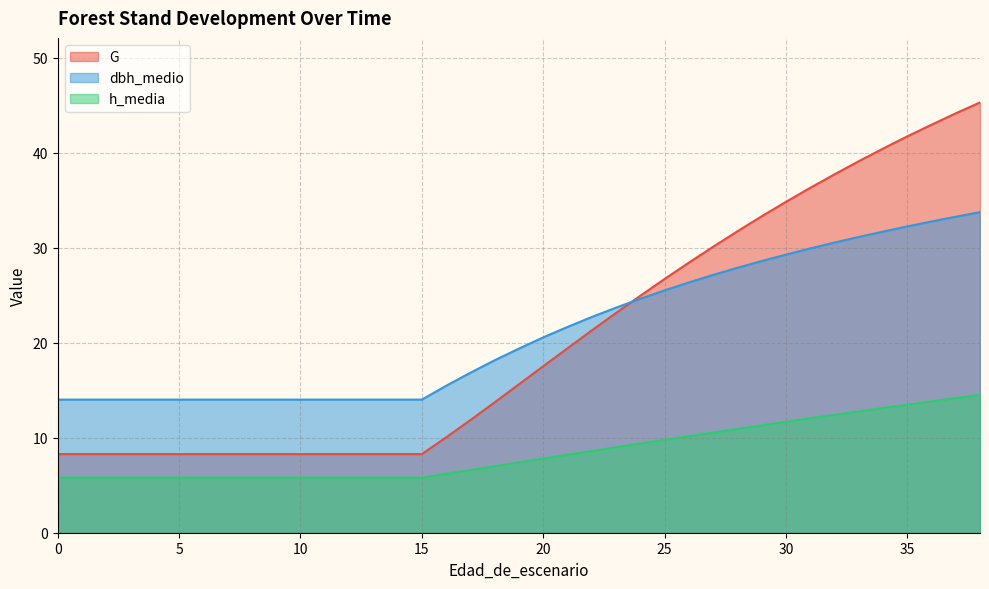

The h_media series shows 15.3 at 23. True or false?

False